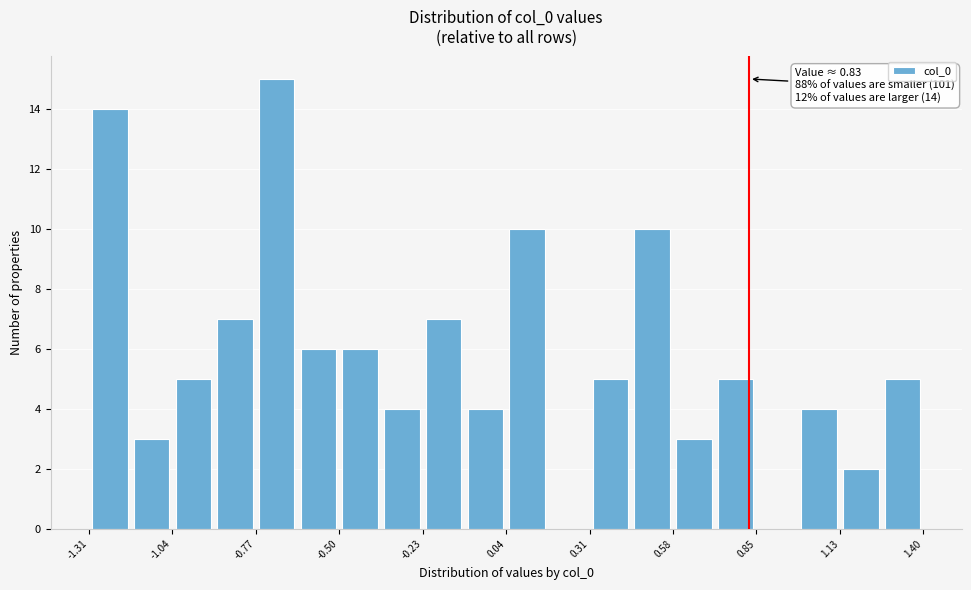

Around what value on the x-axis is the tallest bar? Give the approximate position of its centre, as read against the axis.

-0.70